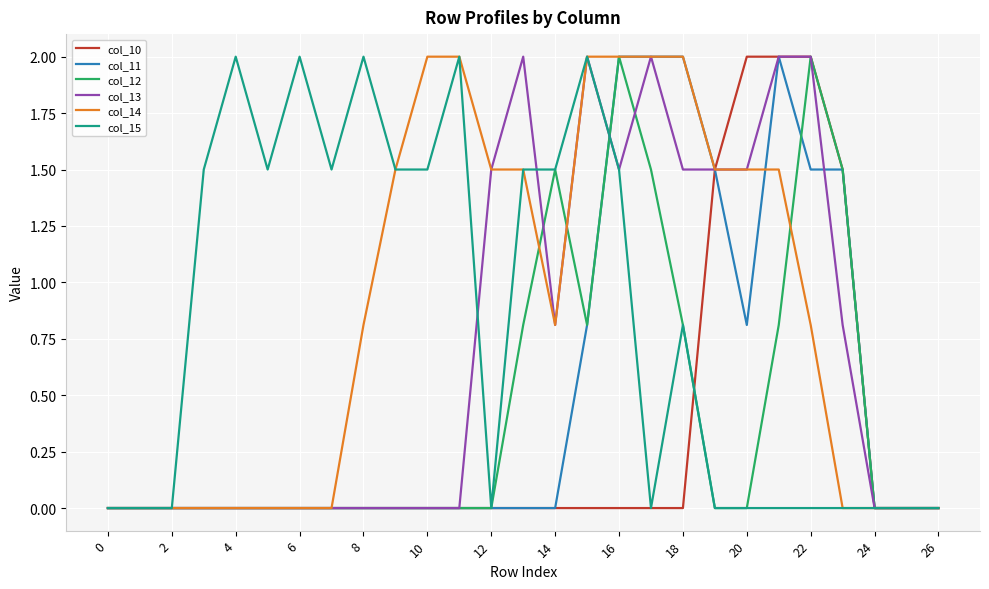

What is the maximum value shown in the chart?

2.0